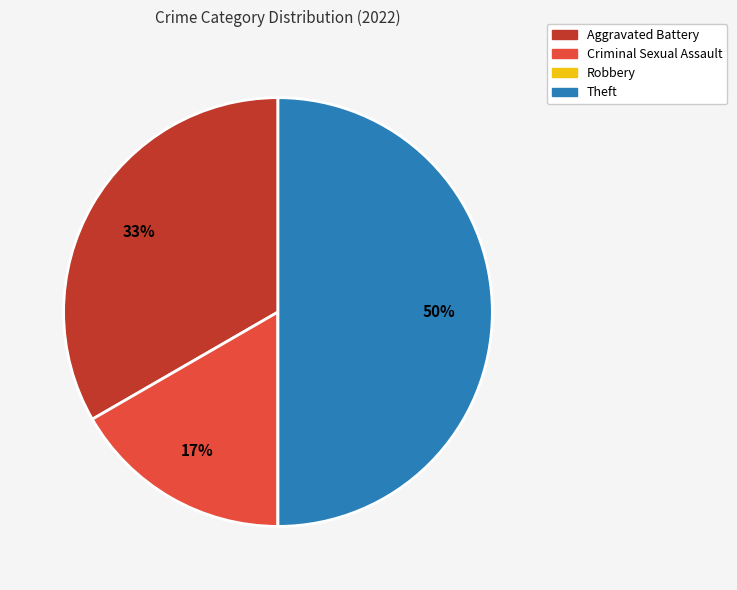

Which has a higher value, Aggravated Battery or Theft?

Theft